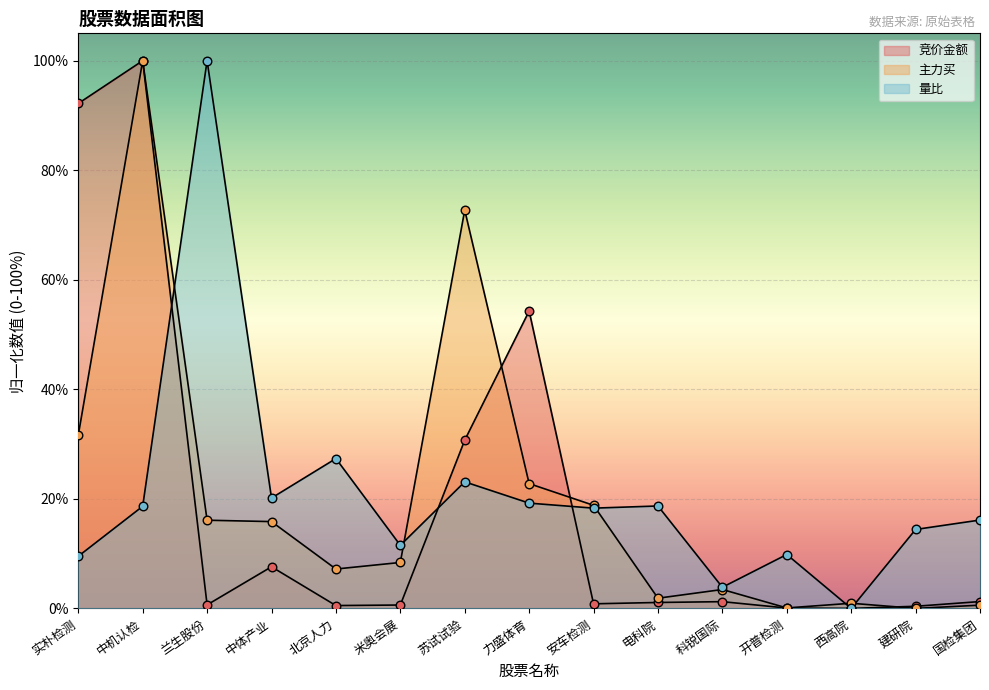

Is the value of 主力买 at 苏试试验 greater than the value of 量比 at 苏试试验?

Yes